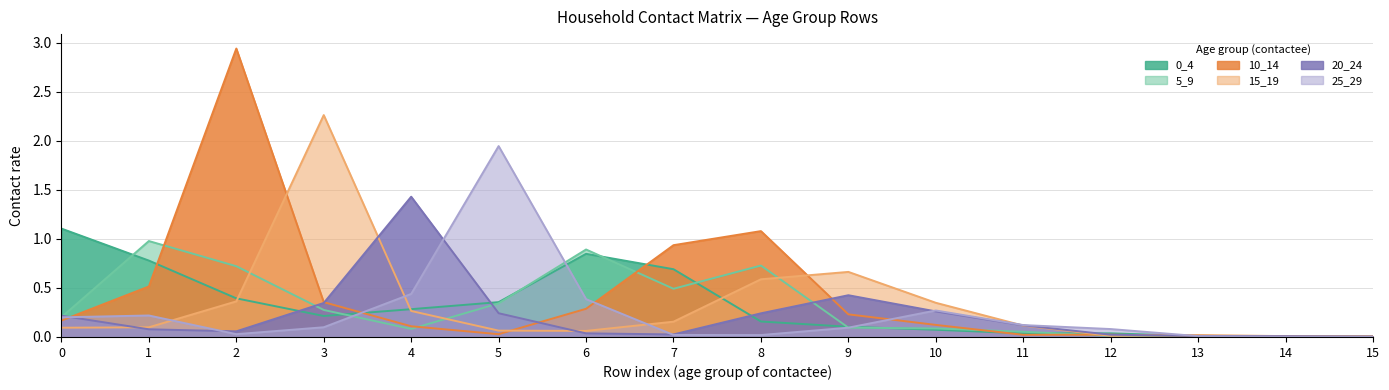

True or false: 25_29 and 5_9 cross at least once.

True